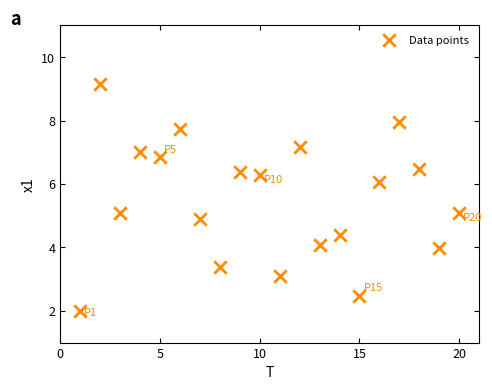

What is the range of X values (max minus min)?

19.0